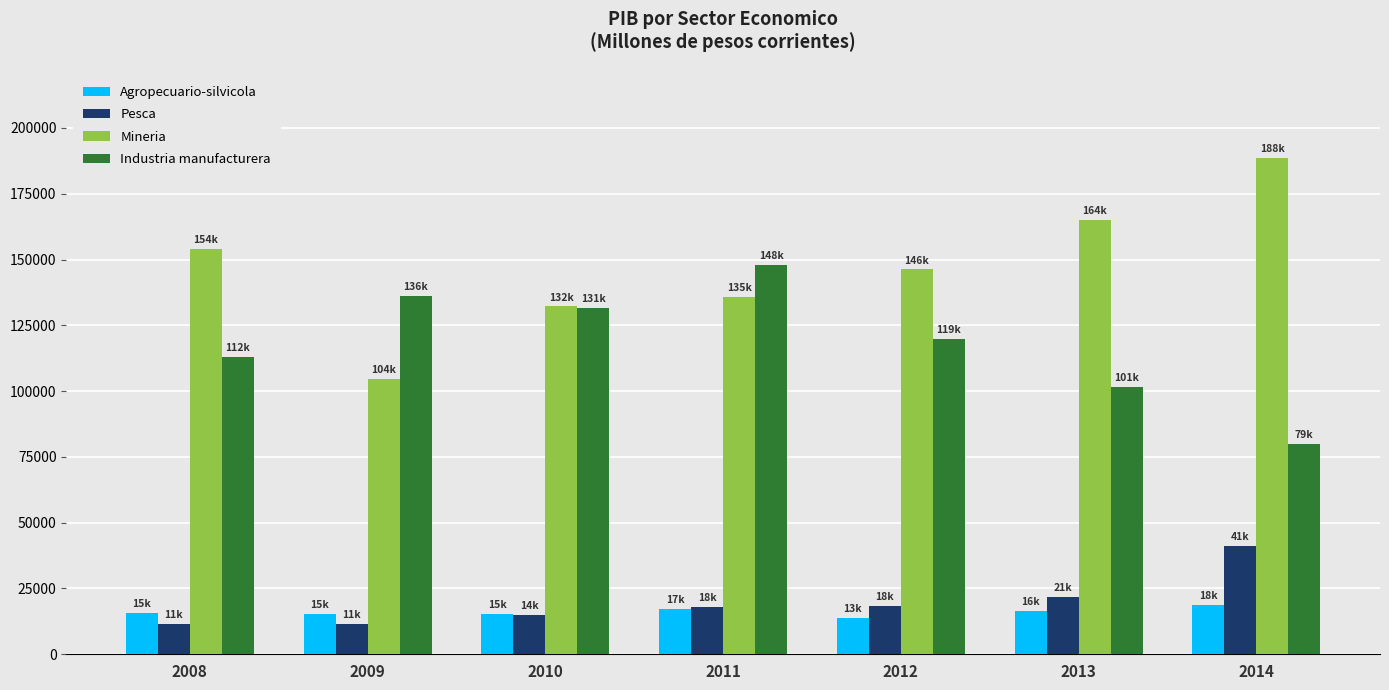

Rank the series by their maximum value, from lowest to highest.

Agropecuario-silvicola, Pesca, Industria manufacturera, Mineria